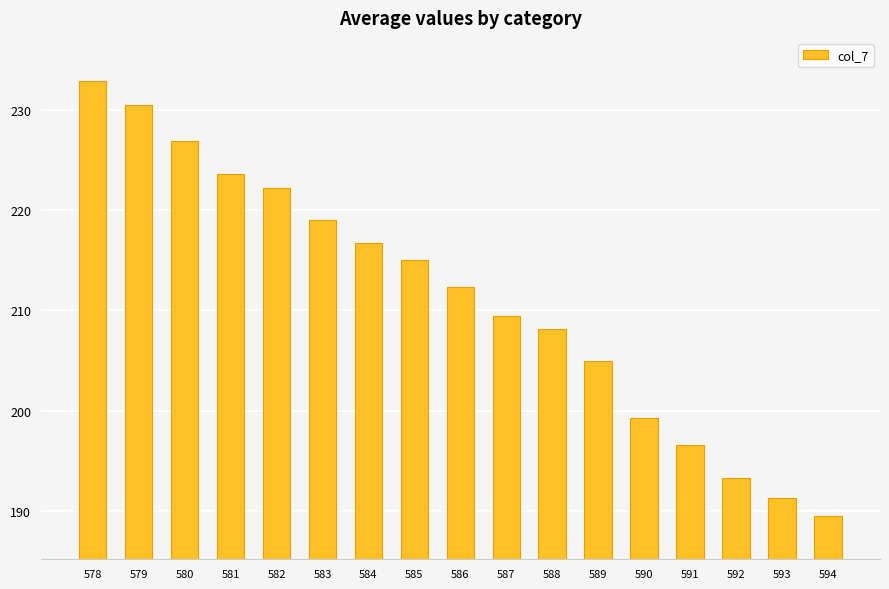

What is the ratio of the value at 587 to the value at 584?

1.0